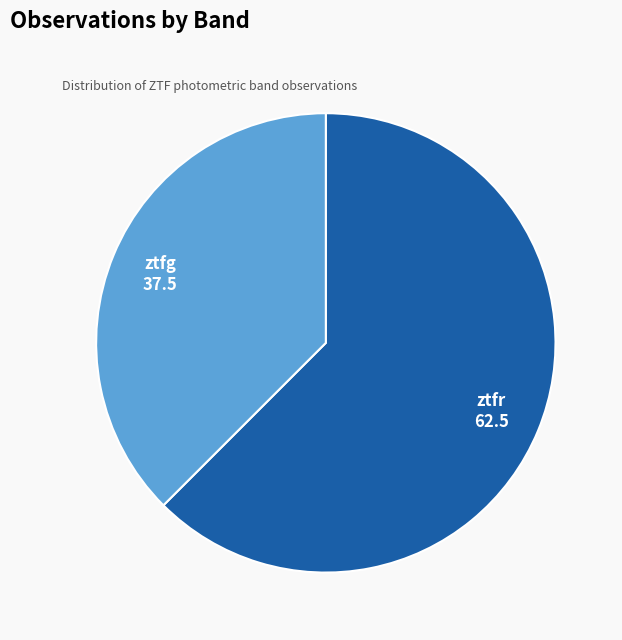

How many slices are in this pie chart?

2